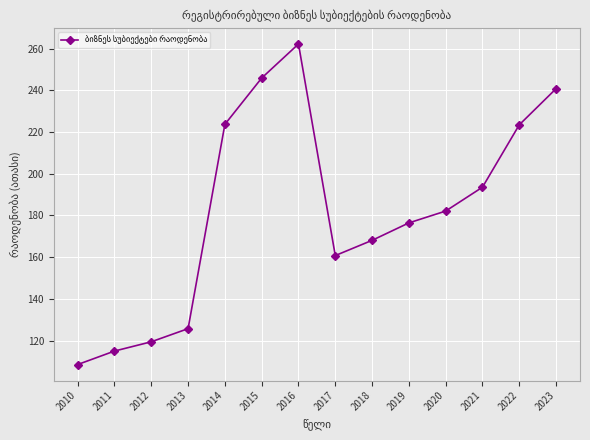

How many lines are shown in the chart?

1